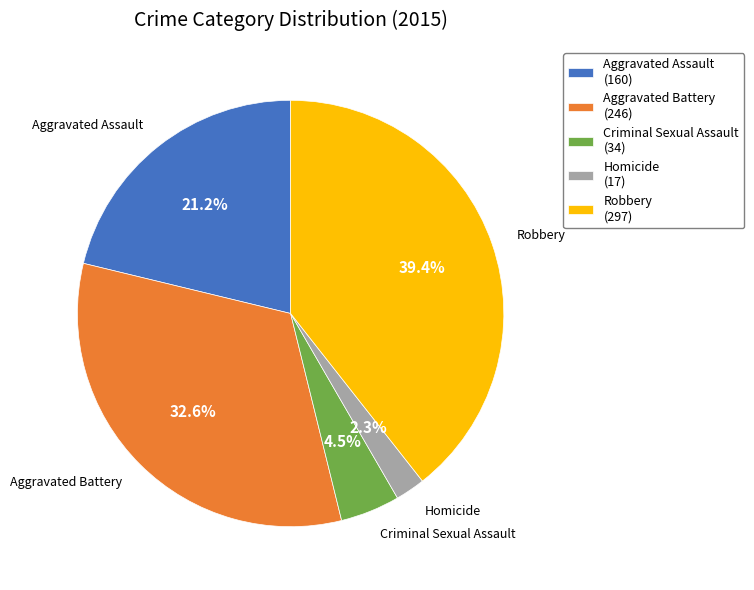

Between Aggravated Assault and Homicide, which is larger?

Aggravated Assault